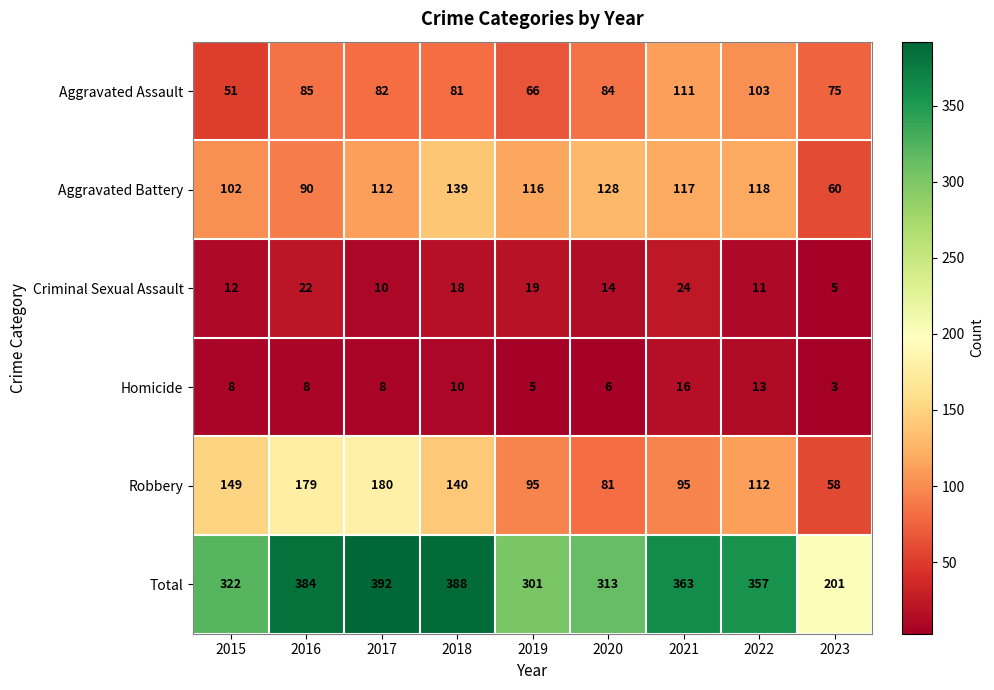

What is the maximum value shown in the chart?

392